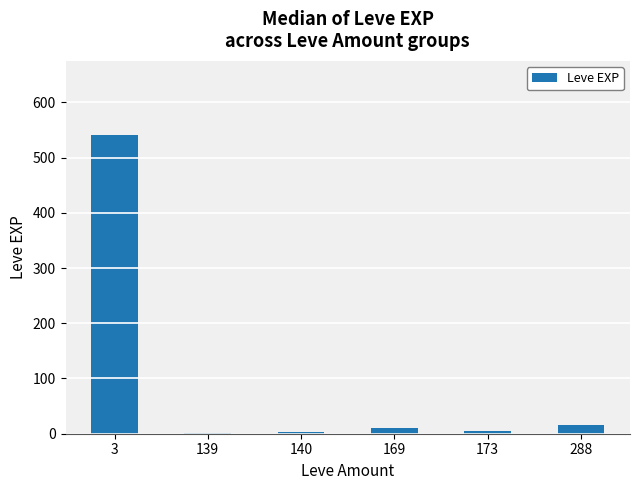

Is it true that the value at 3 is 112.2?

False